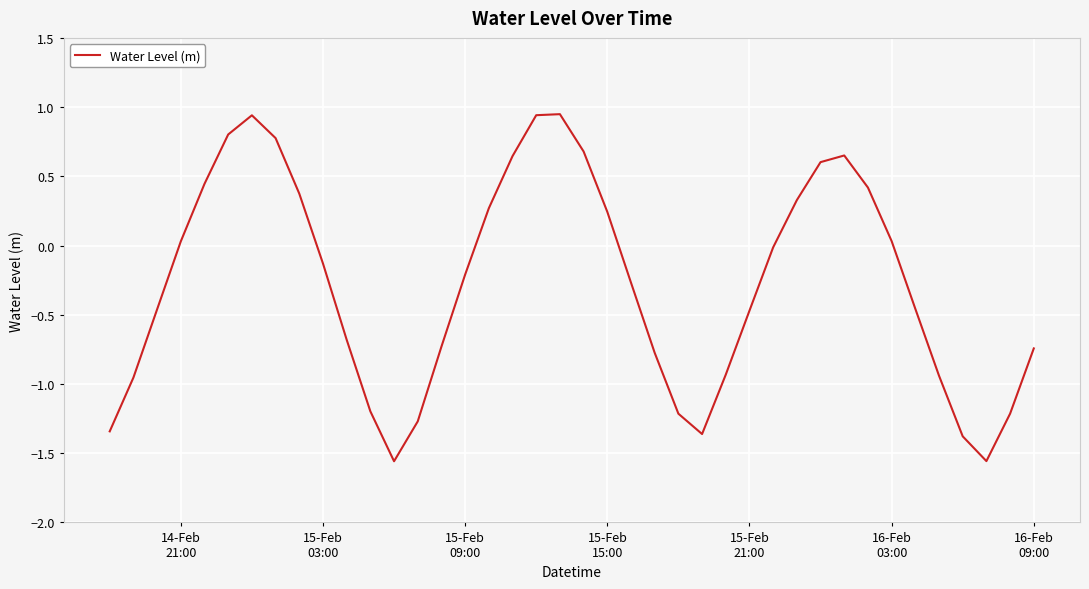

What is the difference between the maximum and minimum values?

2.5